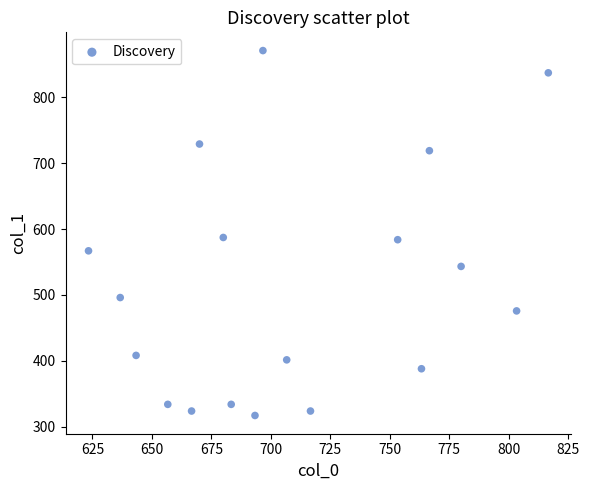

What is the range of Y values (max minus min)?

553.5